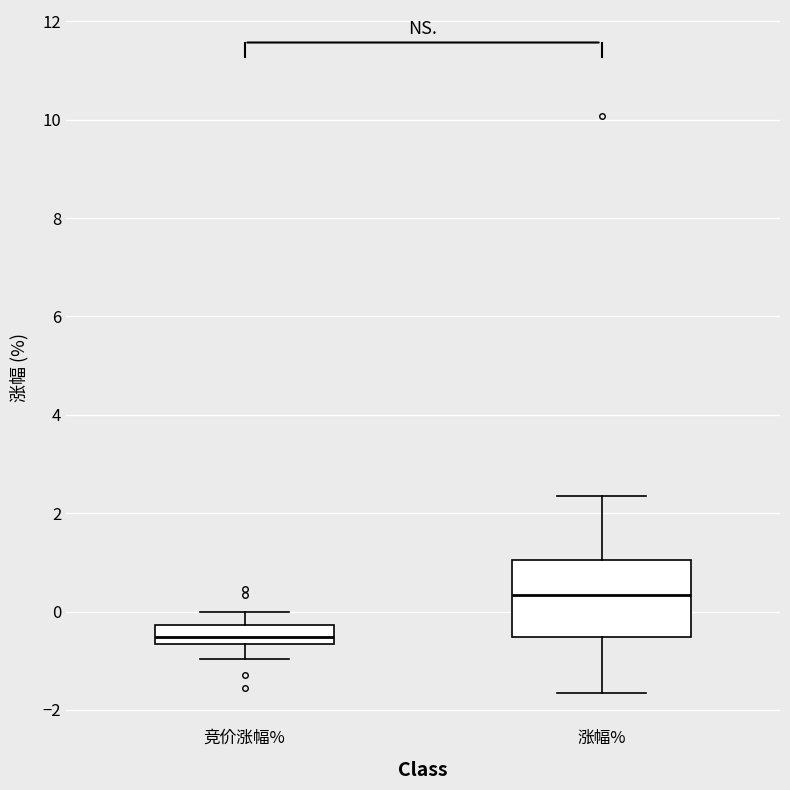

Where does the lower whisker of the box for 竞价涨幅% end on the y-axis? The values are not printed on the chart, so give them approximately, as read against the axis.

-1.0